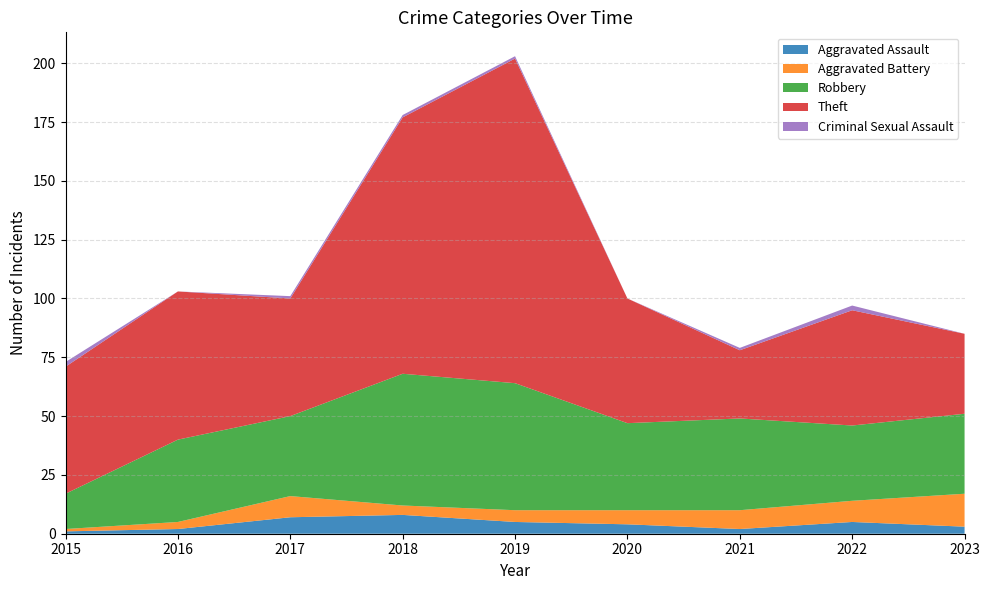

Rank the series by their maximum value, from lowest to highest.

Criminal Sexual Assault, Aggravated Assault, Aggravated Battery, Robbery, Theft